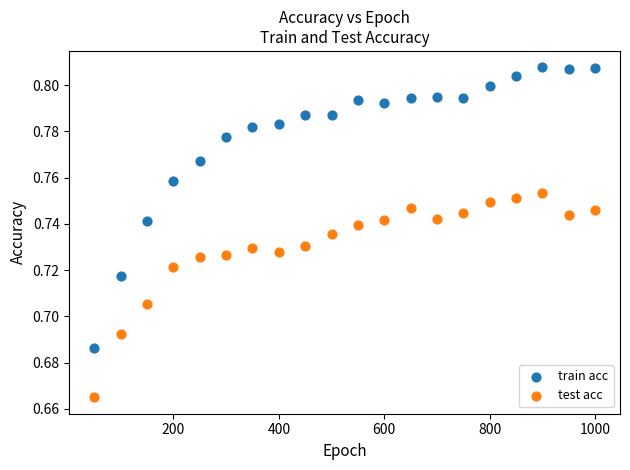

Which series has the largest Y range (max minus min)?

train acc